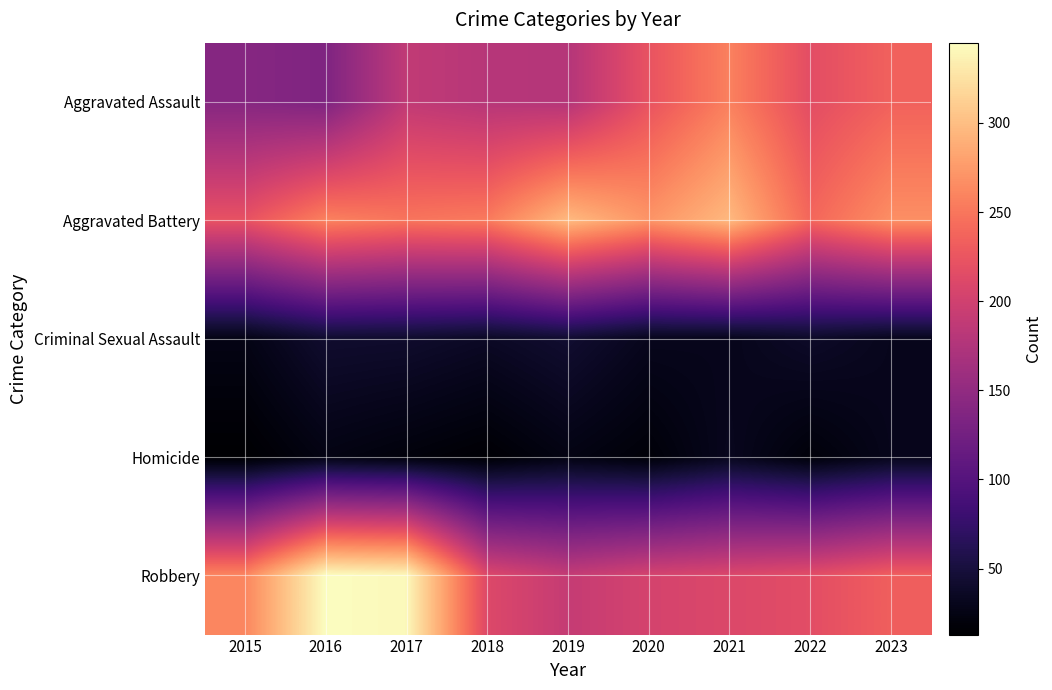

Reading left to right, transcribe all the data shown in this chart.

Aggravated Assault: 2015=141	2016=135	2017=188	2018=180	2019=178	2020=223	2021=257	2022=217	2023=235
Aggravated Battery: 2015=222	2016=258	2017=249	2018=253	2019=297	2020=271	2021=296	2022=239	2023=267
Criminal Sexual Assault: 2015=26	2016=42	2017=41	2018=36	2019=43	2020=31	2021=30	2022=38	2023=31
Homicide: 2015=13	2016=25	2017=20	2018=15	2019=25	2020=18	2021=32	2022=19	2023=30
Robbery: 2015=261	2016=345	2017=341	2018=211	2019=191	2020=204	2021=210	2022=217	2023=233